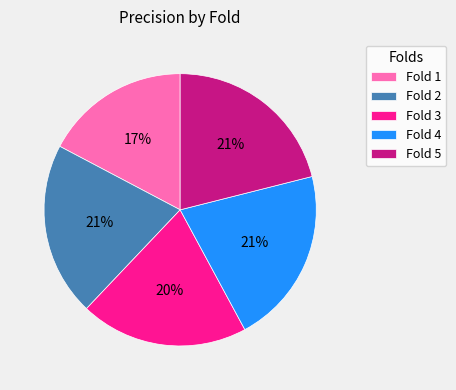

How many slices are in this pie chart?

5